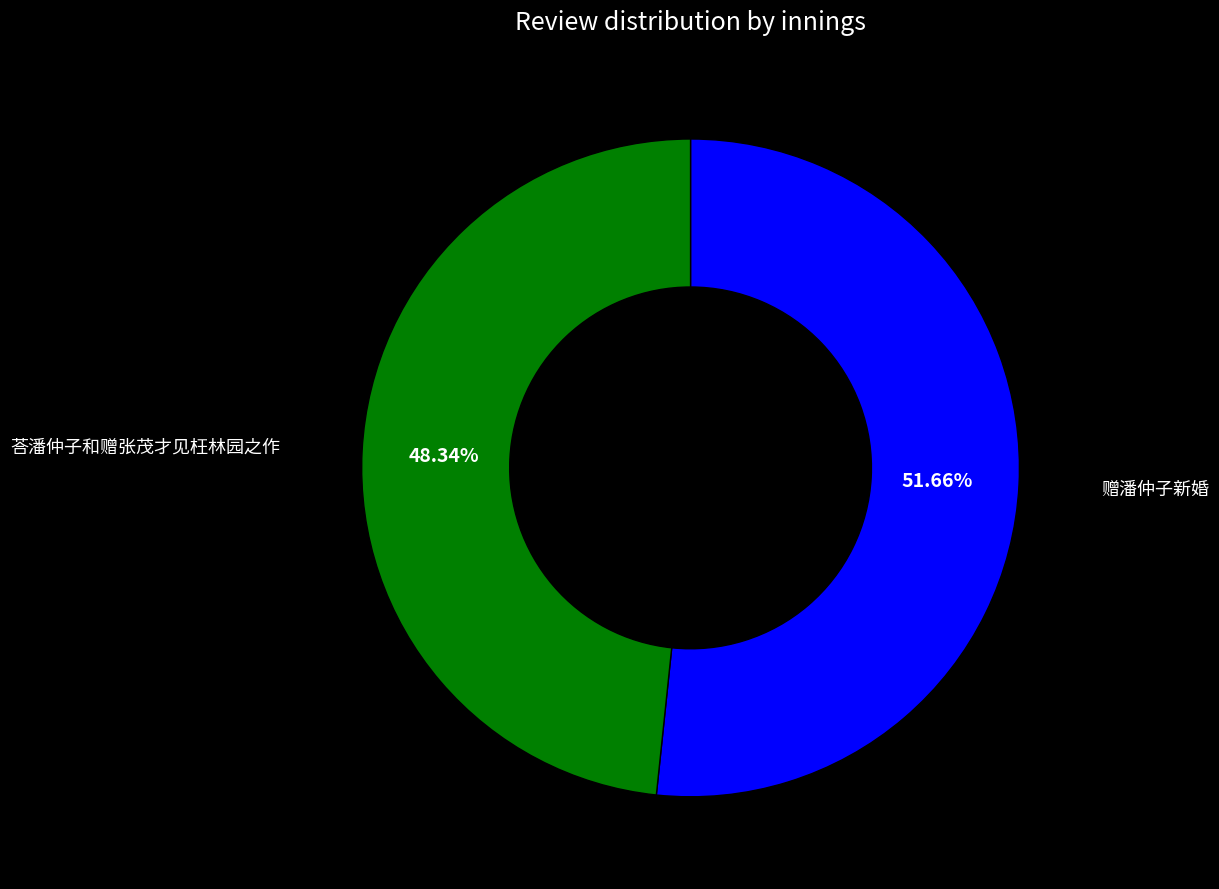

The 赠潘仲子新婚 slice represents 39% of the pie. True or false?

False